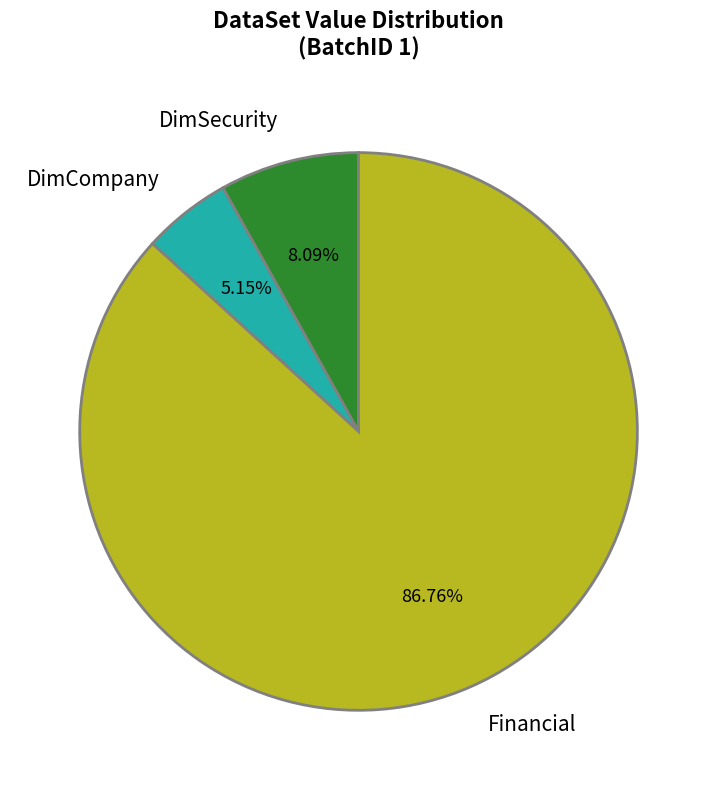

Which has a higher value, Financial or DimSecurity?

Financial